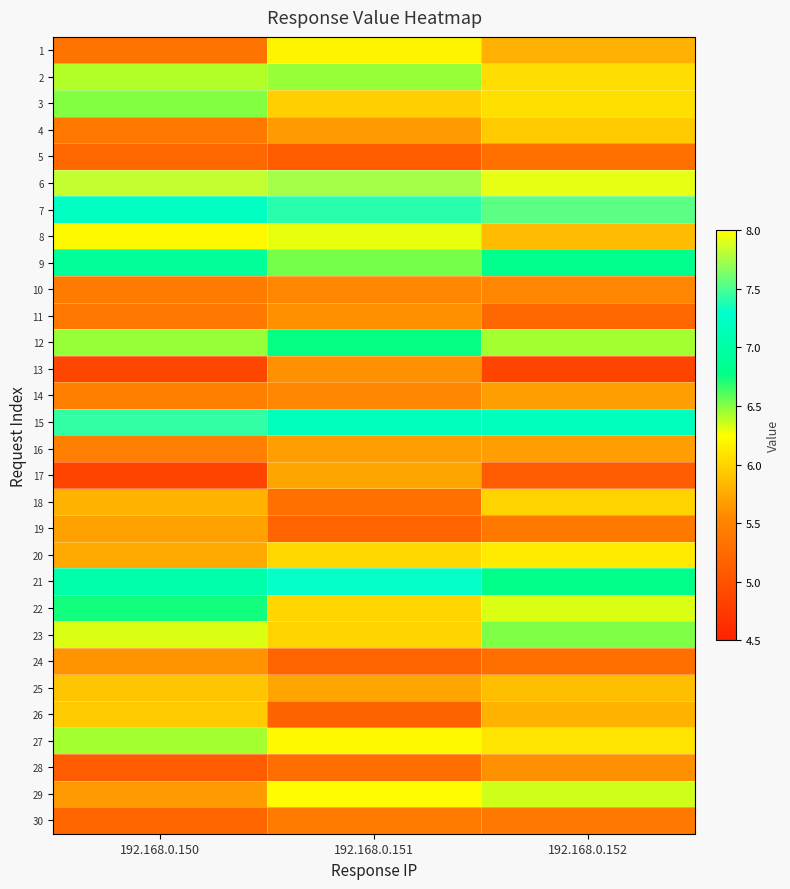

How many distinct data groups are displayed?

30